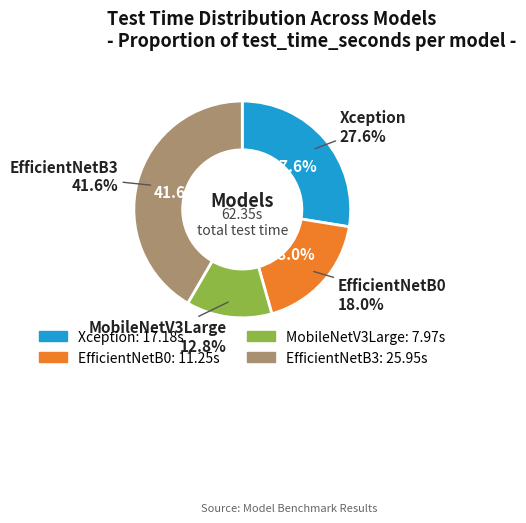

What is the smallest slice in the pie chart?

MobileNetV3Large